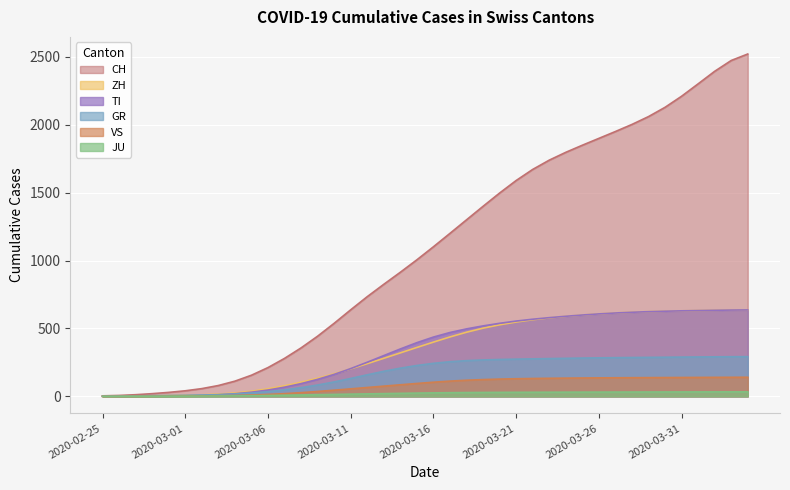

Which category has the highest value in the ZH series?

2020-04-04